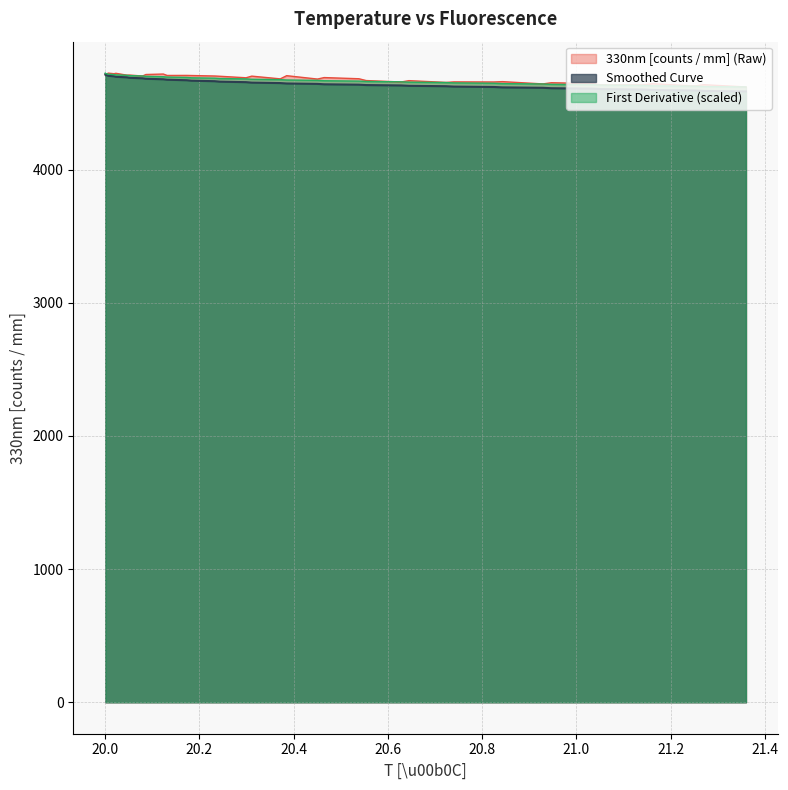

What is the minimum value shown in the chart?

4586.6